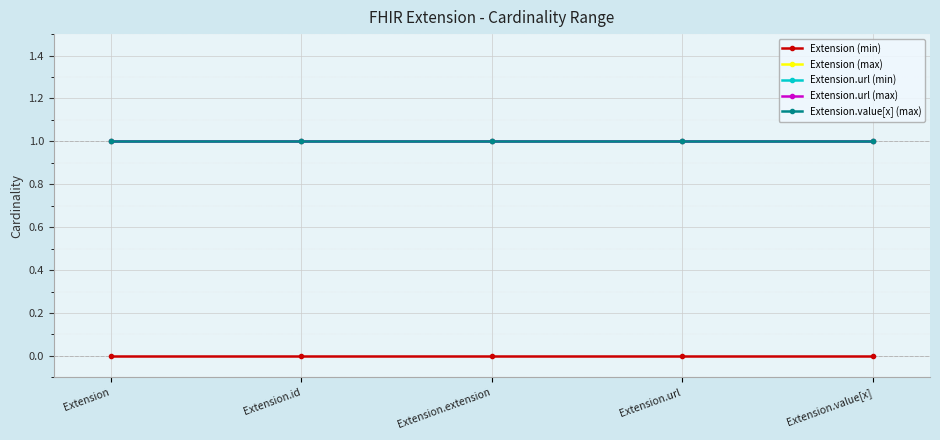

Where is Extension.url (min) nearest to the value 1?

Extension